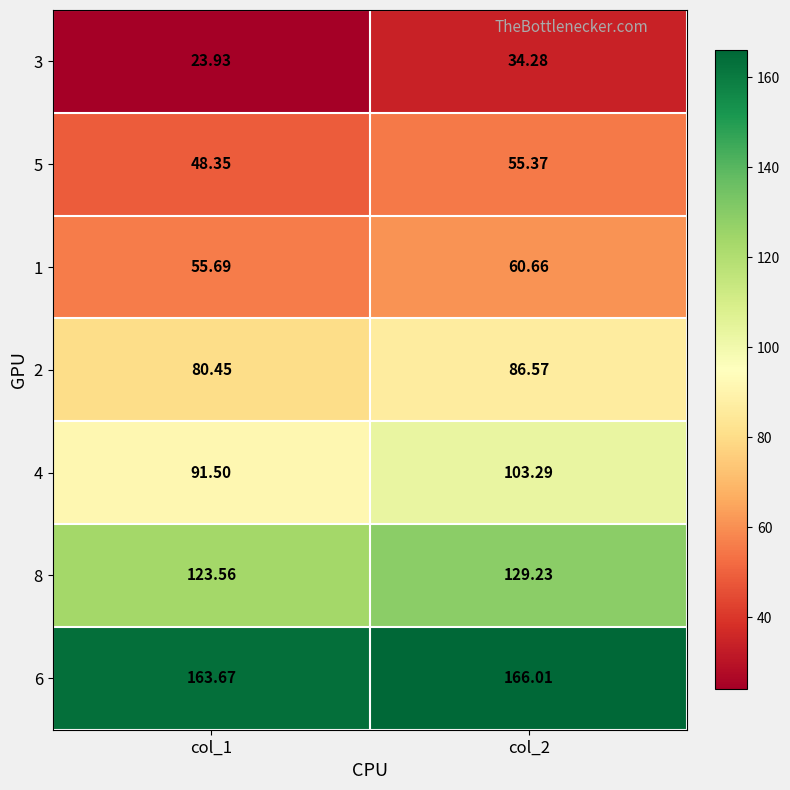

What is the difference between the highest and lowest values at col_2?

131.7